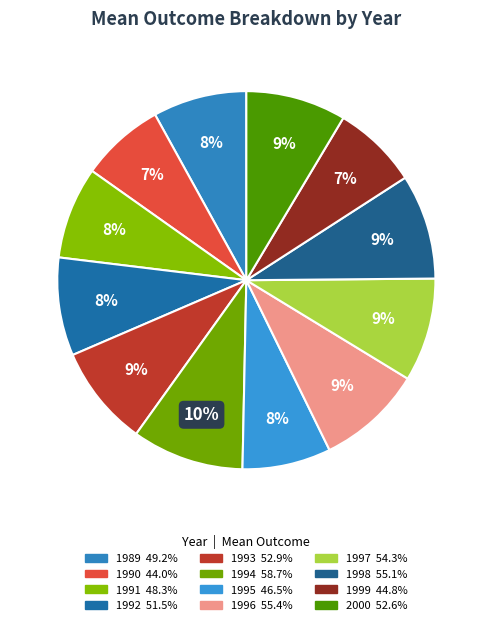

To the nearest percent, what is the difference between the largest and smallest slice percentages?

2%